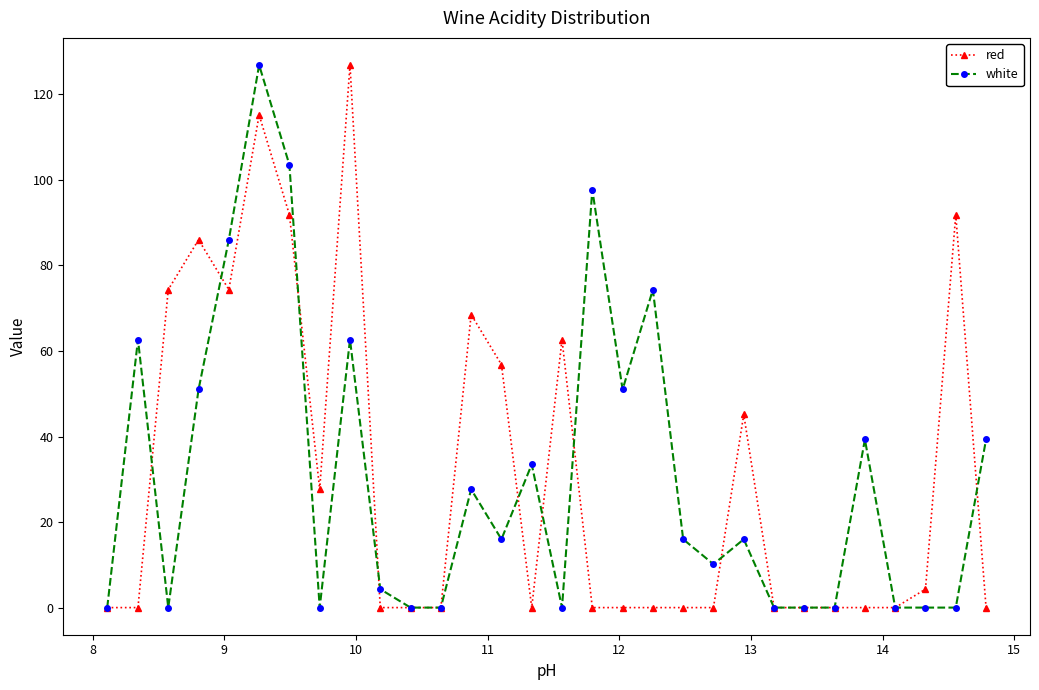

What is the average value of the white series?

30.6